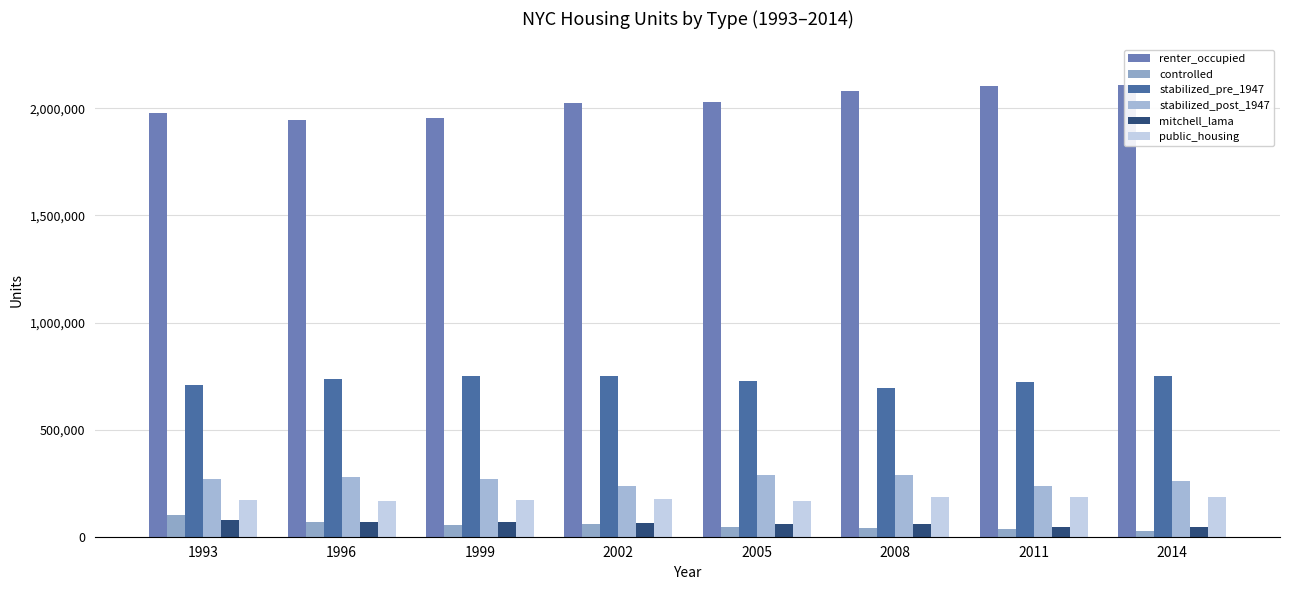

Reading right to left, extract all data points from this chart.

renter_occupied: 2108838	2104816	2081953	2027626	2023504	1953289	1946165	1976671
controlled: 27039	38374	39901	43317	59324	52562	70572	101798
stabilized_pre_1947: 748761	724649	693834	726070	752130	749010	734575	707878
stabilized_post_1947: 259335	236221	287901	289584	236263	271578	280176	271148
mitchell_lama: 45311	47295	58978	58944	63263	67146	69259	79138
public_housing: 184852	184946	183809	167539	174490	169339	165647	173561